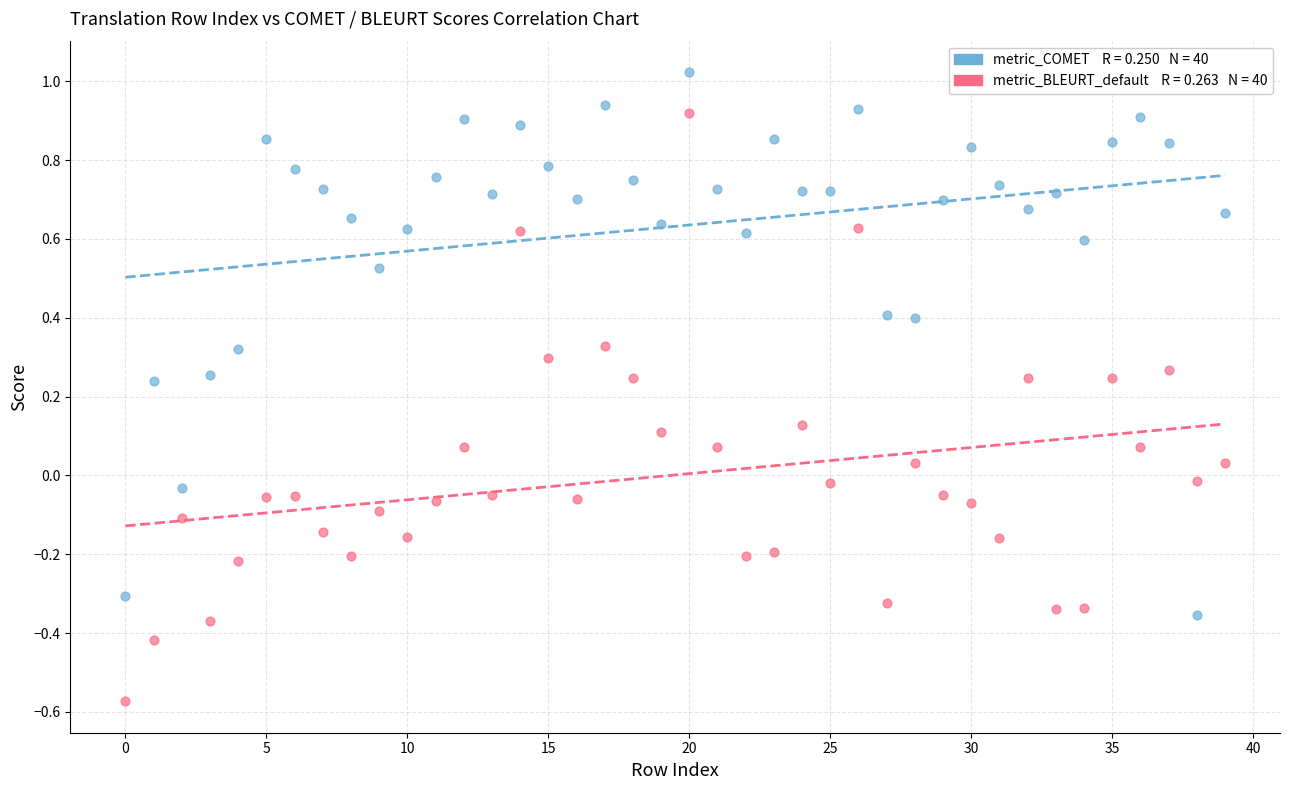

Across all data points, what is the range of Y values (max minus min)?

1.6